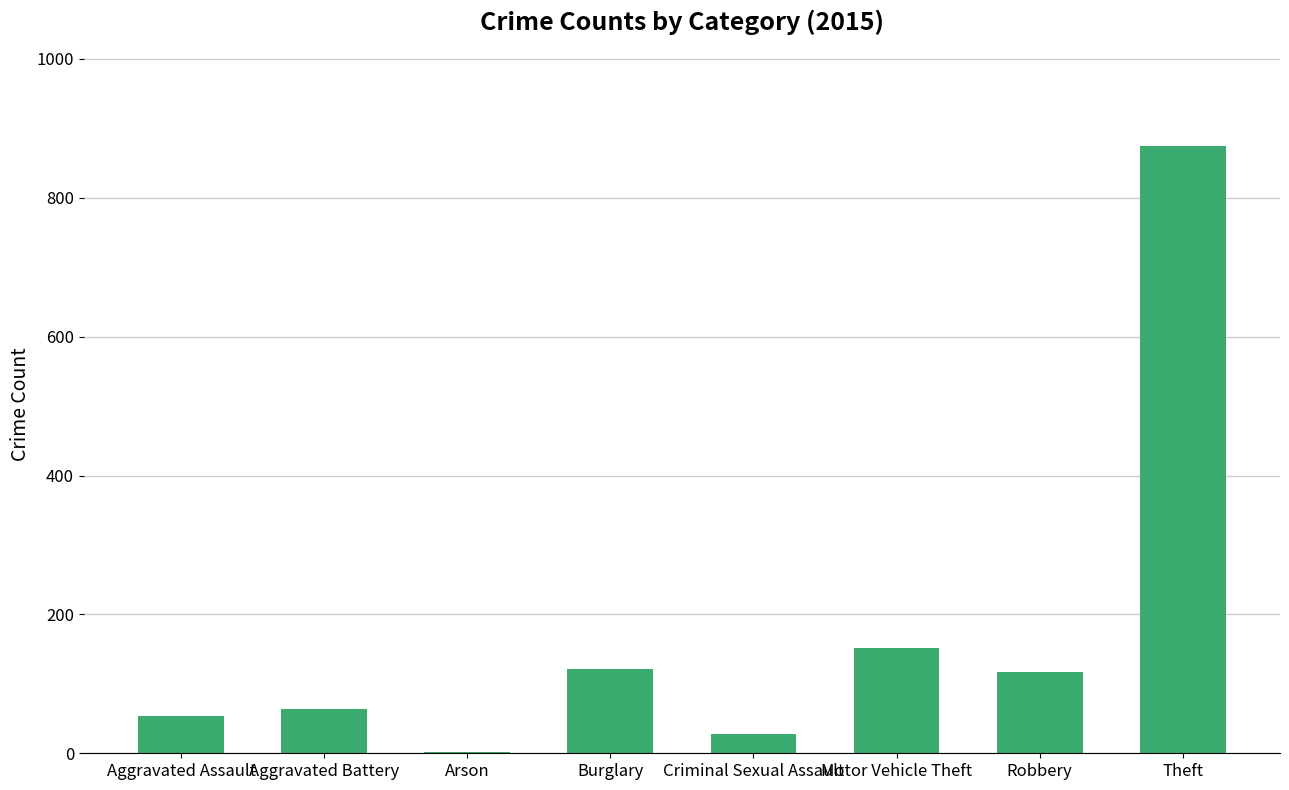

Does the chart contain stacked bars?

No